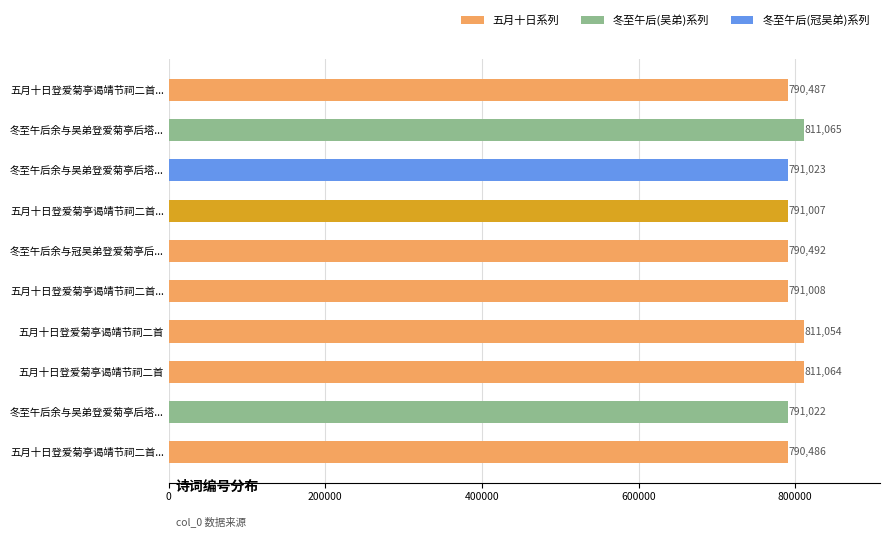

What is the sum of all values?

7968708